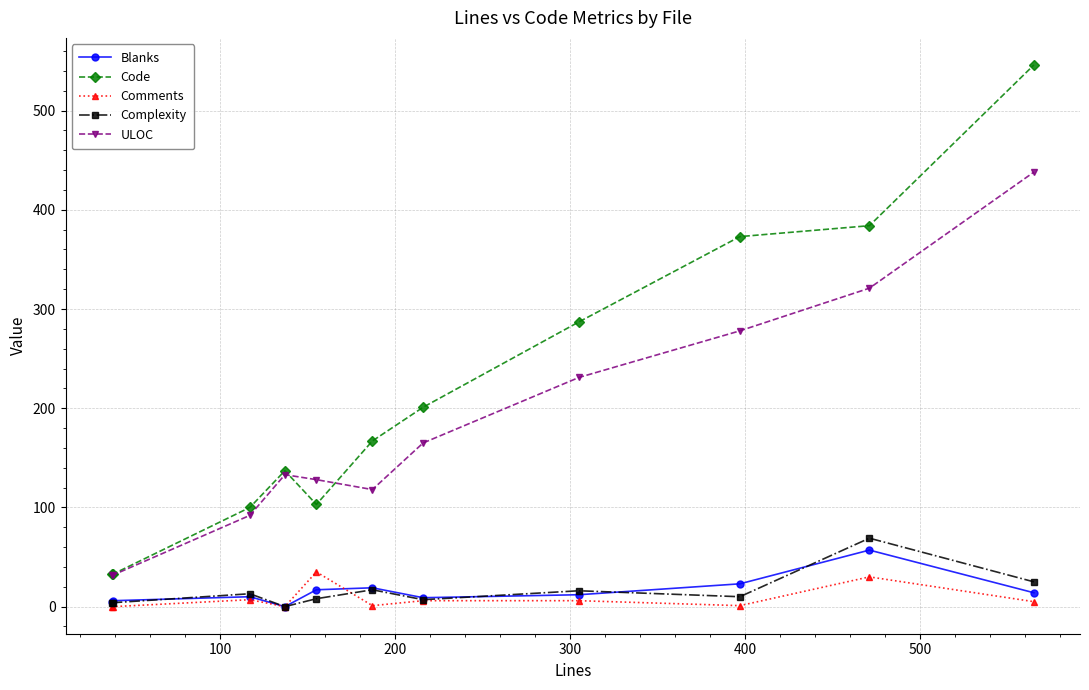

In Blanks, how many points are lower than both neighbors (excluding endpoints)?

2